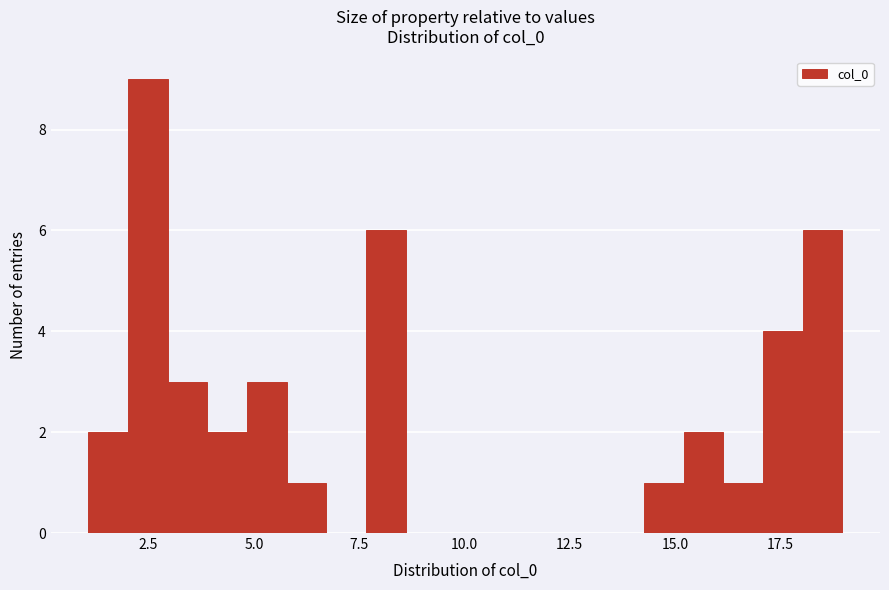

Read against the x-axis, roughly where is the centre of the tallest bar?

2.5